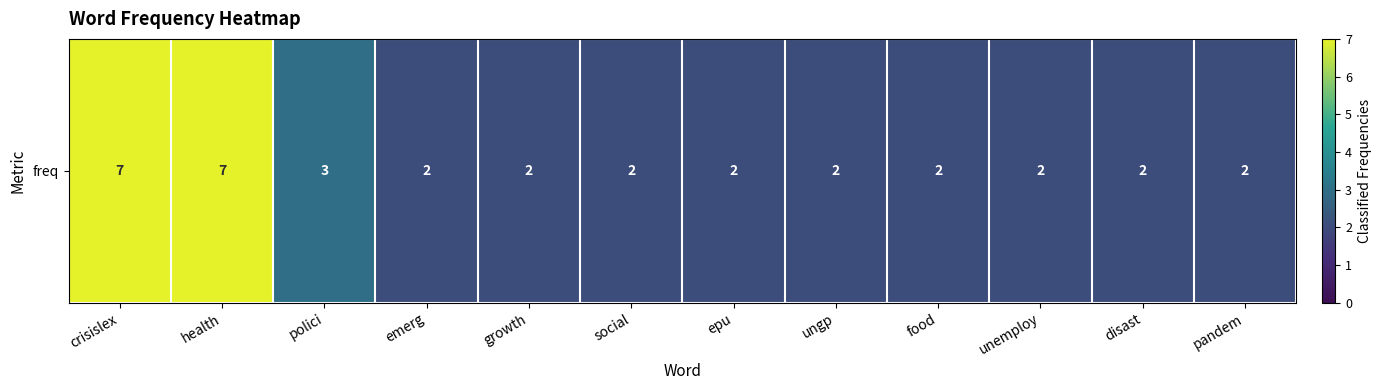

Reading right to left, extract all data points from this chart.

pandem=2	disast=2	unemploy=2	food=2	ungp=2	epu=2	social=2	growth=2	emerg=2	polici=3	health=7	crisislex=7